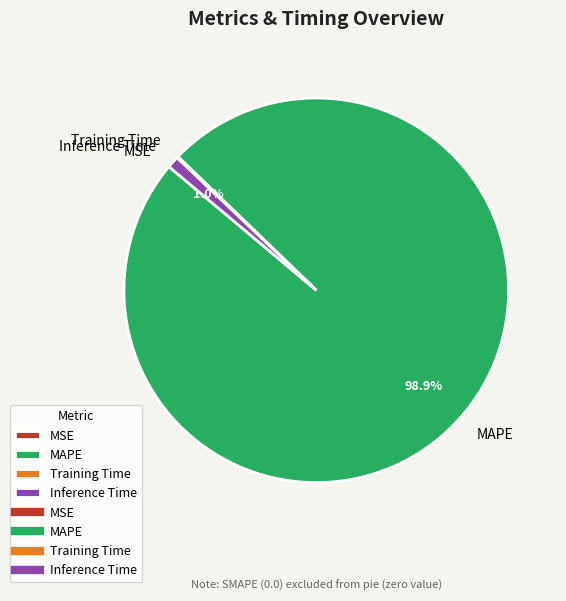

How much of the chart is everything except Inference Time?

99.0%